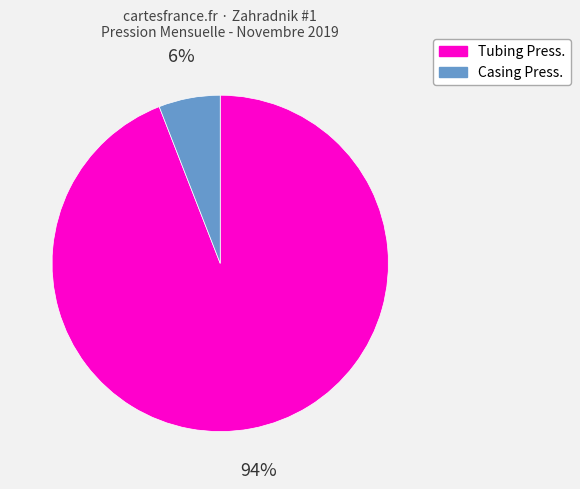

To the nearest percent, what percentage of the pie is Tubing Press.?

94%